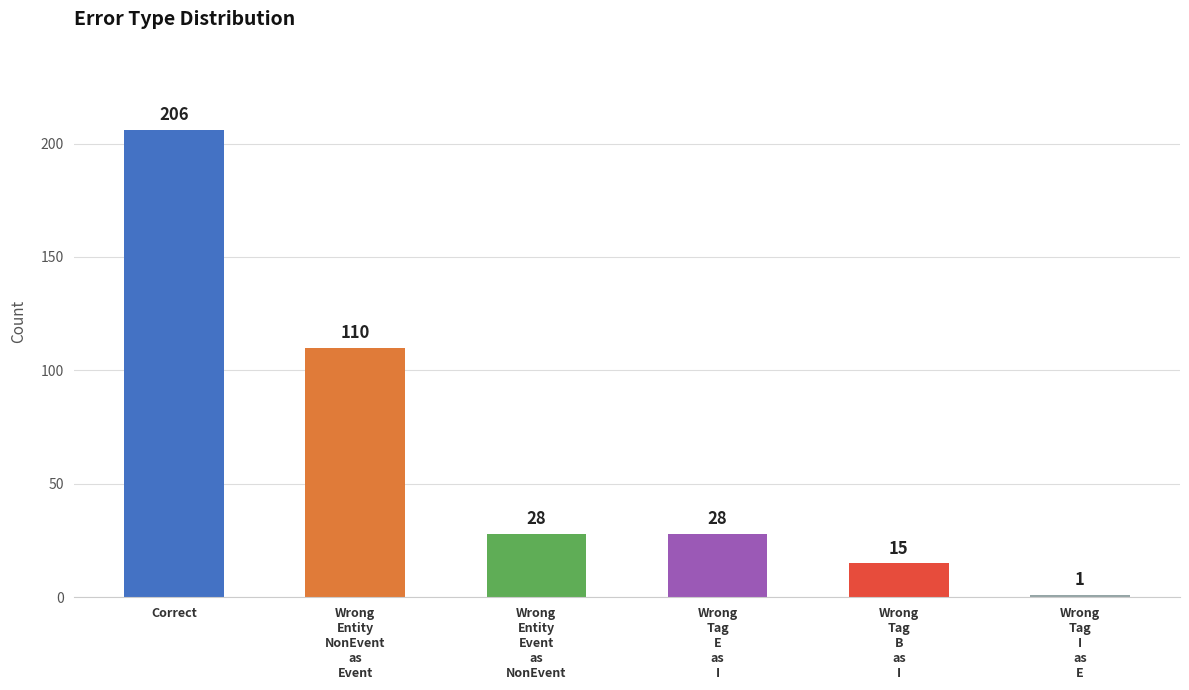

True or false: the data shows 28 at Wrong
Entity
Event
as
NonEvent.

True